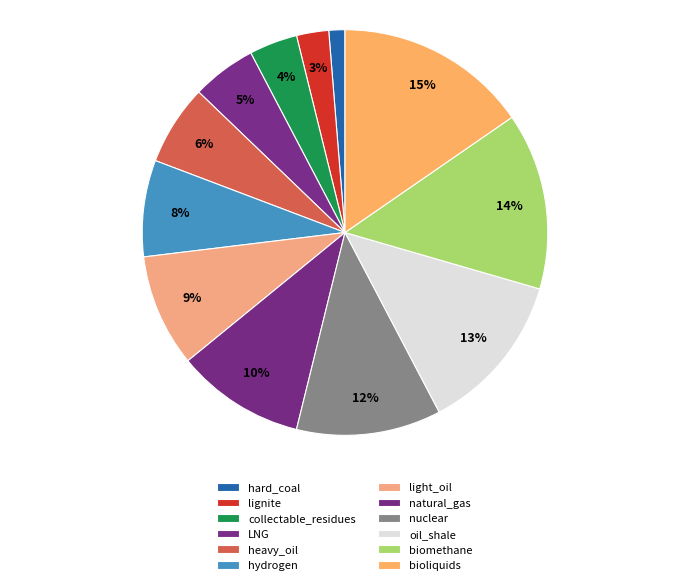

Rank the categories by value from highest to lowest.

bioliquids, biomethane, oil_shale, nuclear, natural_gas, light_oil, hydrogen, heavy_oil, LNG, collectable_residues, lignite, hard_coal